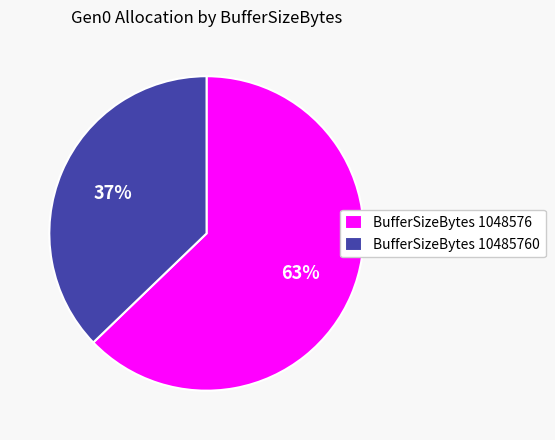

Which category has the biggest portion of the pie?

BufferSizeBytes 1048576